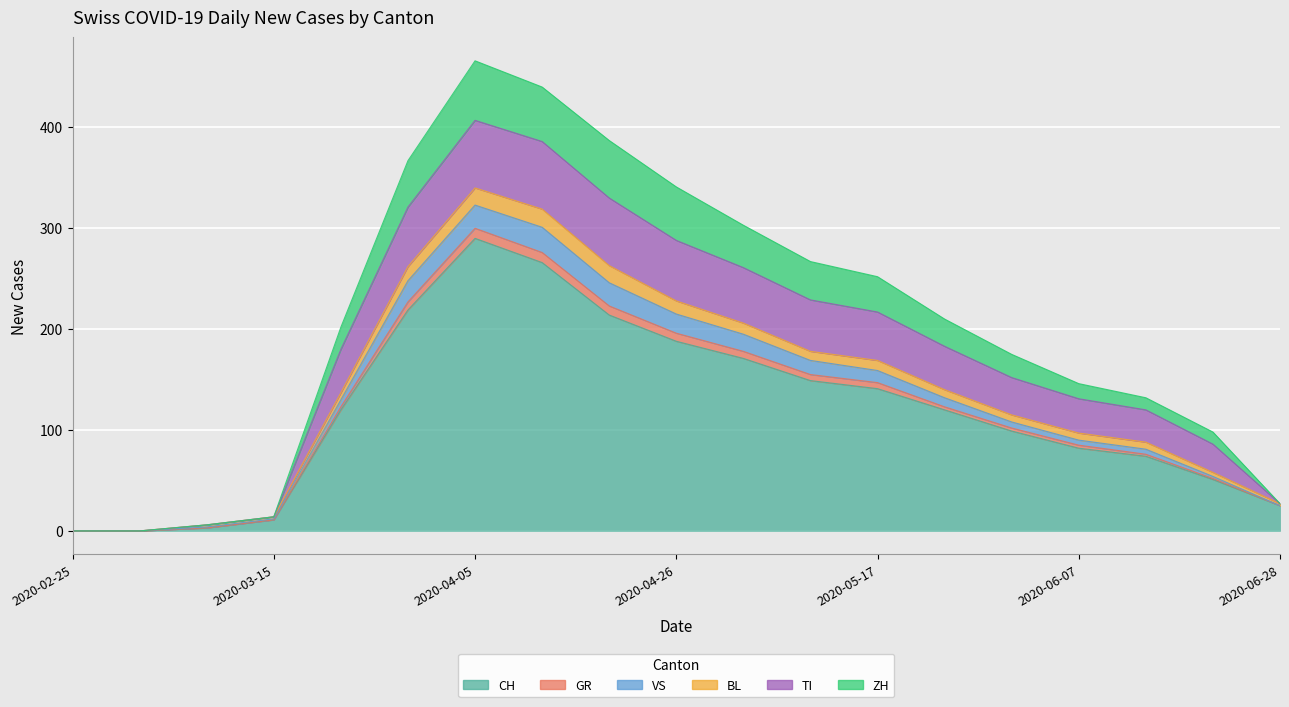

At which label does BL first exceed 180?

2020-03-29